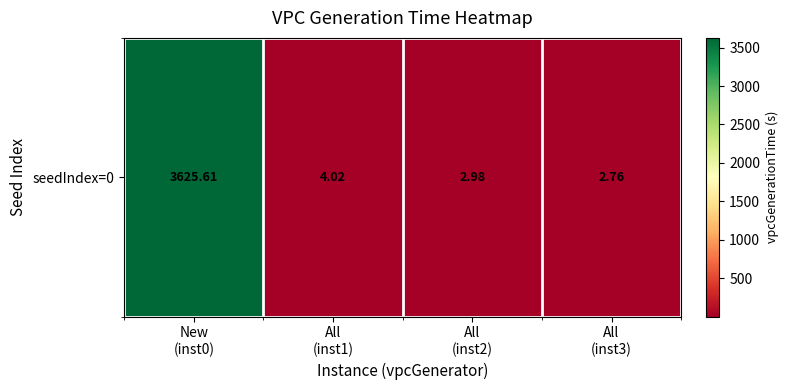

Is it true that the value at All
(inst3) is 4.6?

False